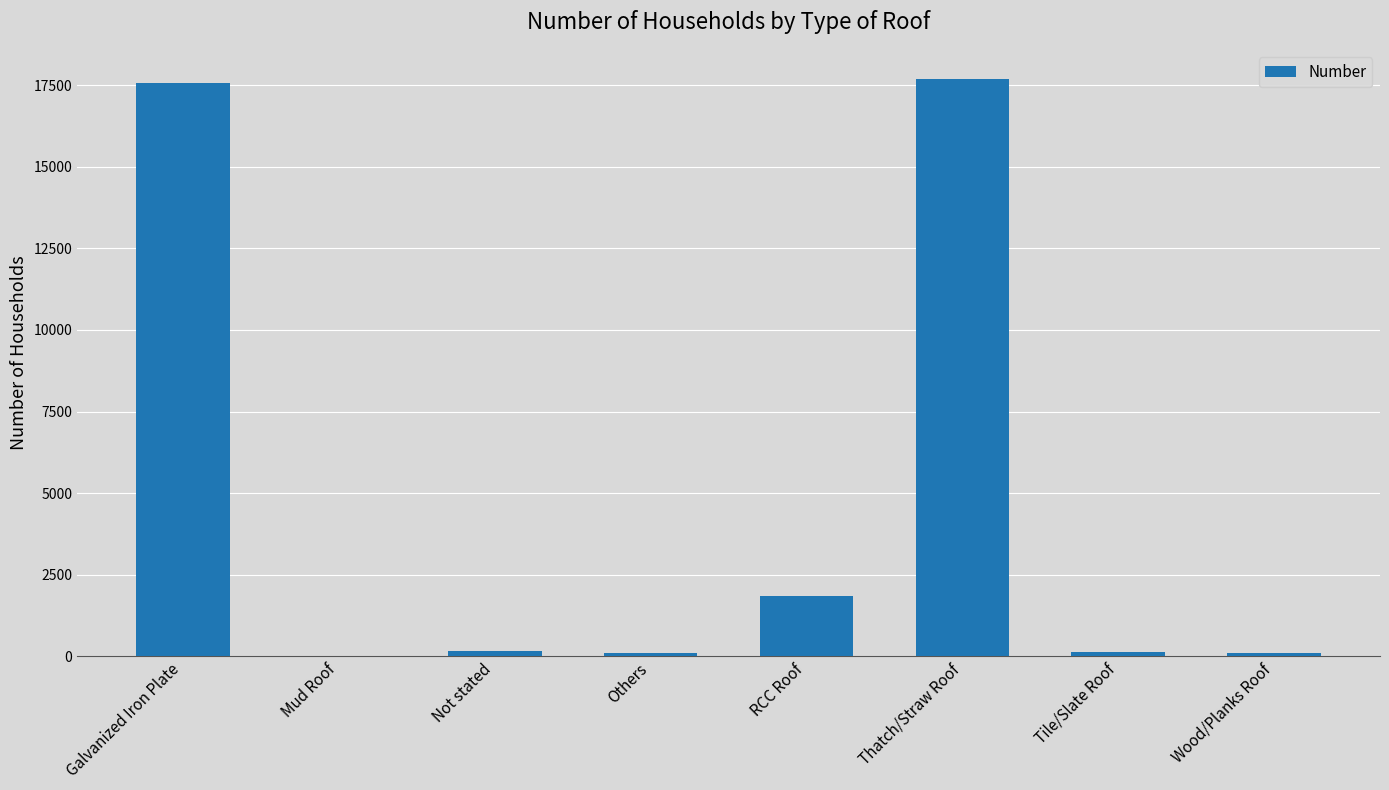

What is the ratio of the value at Thatch/Straw Roof to the value at Galvanized Iron Plate?

1.0